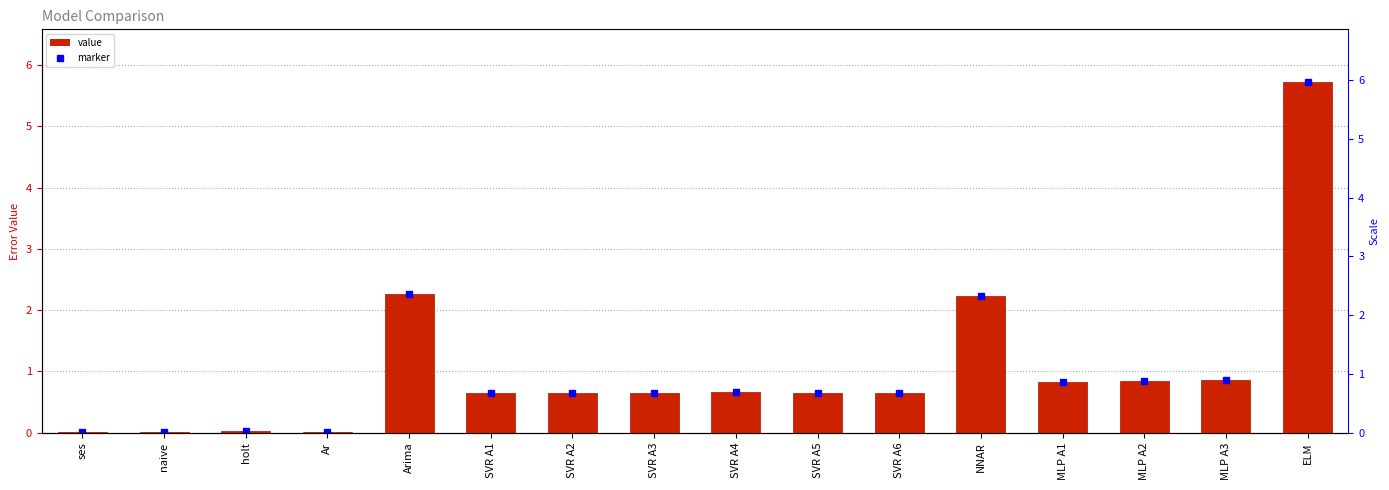

Rank the categories by value from lowest to highest.

Ar, naive, ses, holt, SVR A1, SVR A2, SVR A3, SVR A5, SVR A6, SVR A4, MLP A1, MLP A2, MLP A3, NNAR, Arima, ELM